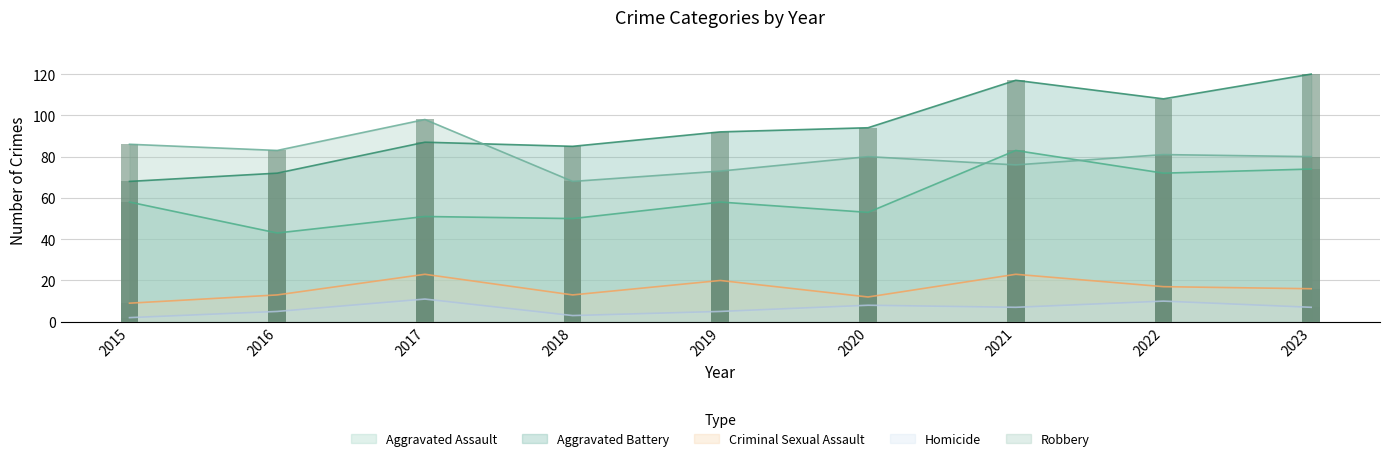

What is the total value across all series at 2023?

297